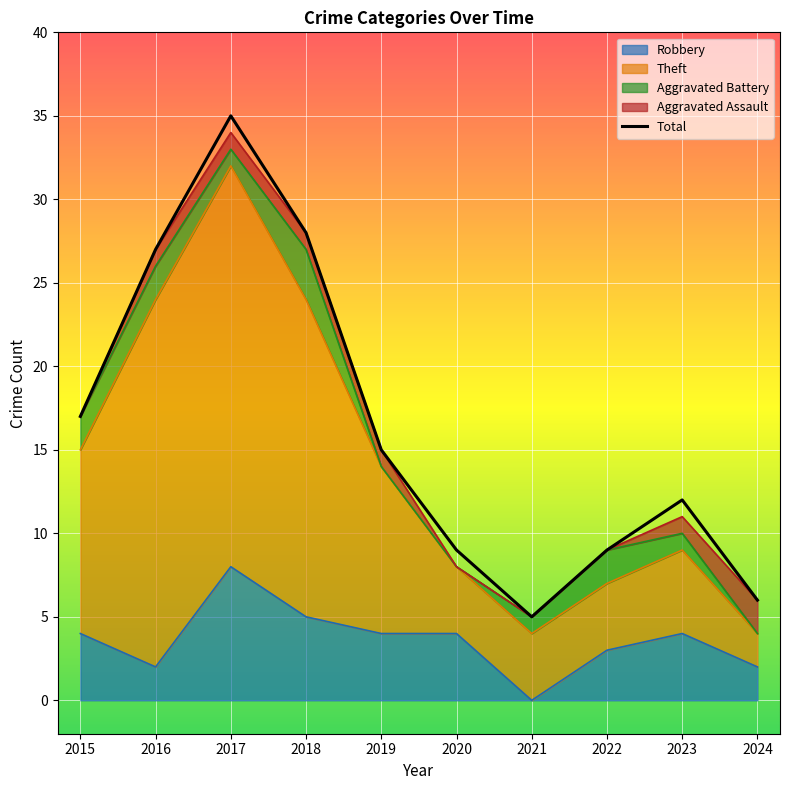

At which category does the chart reach its peak across all series?

2017